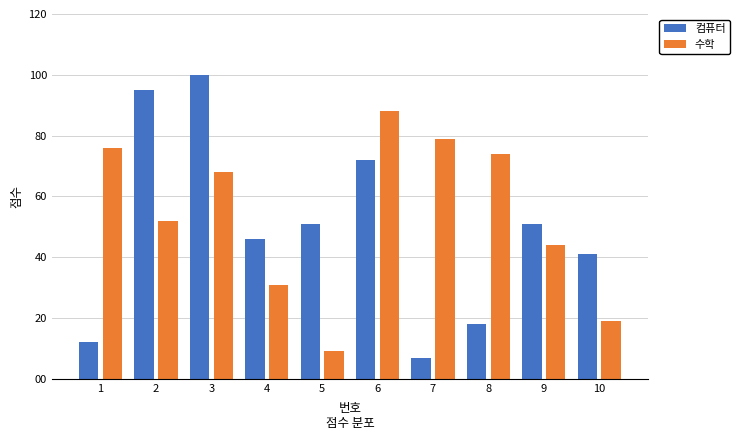

Which series has the largest total across all categories?

수학